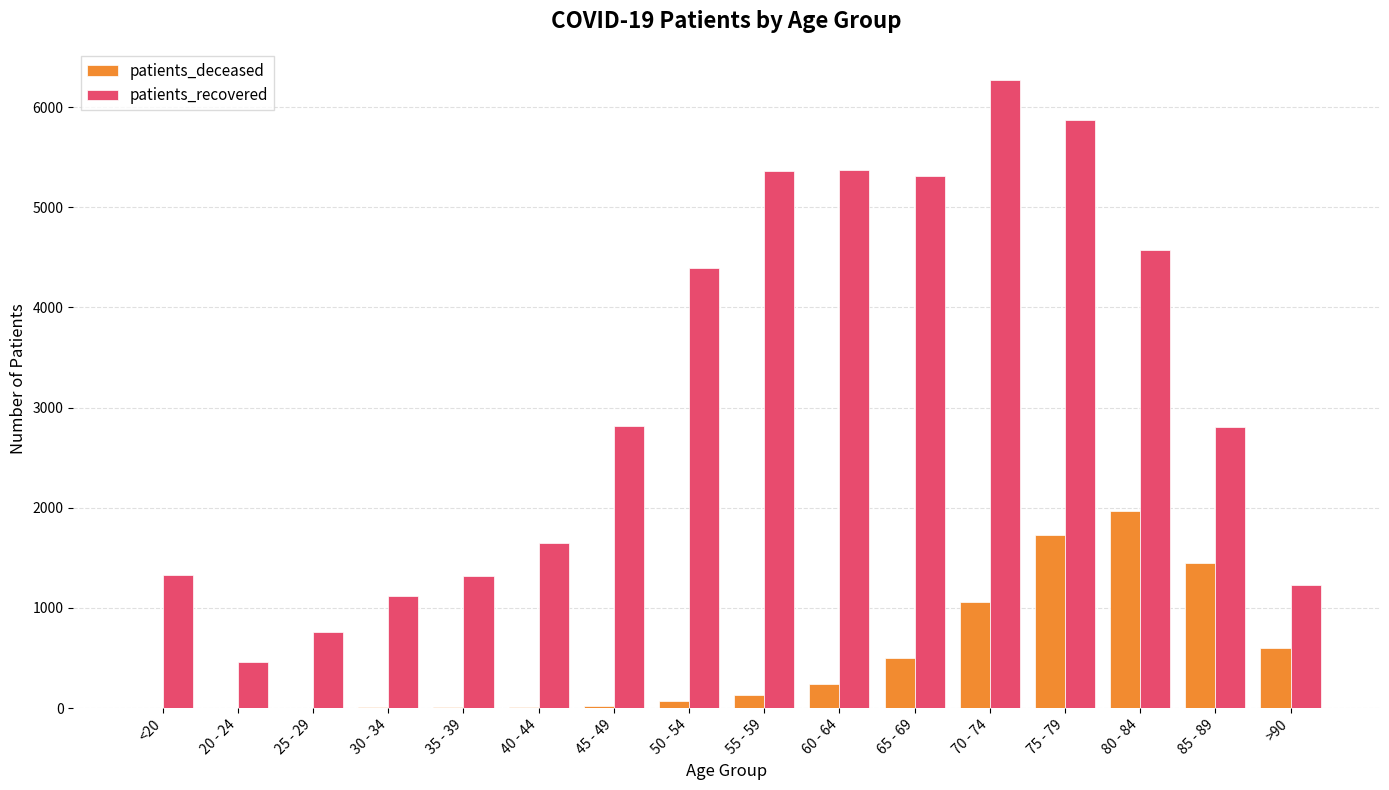

Between 30 - 34 and 60 - 64, which series saw the biggest shift?

patients_recovered